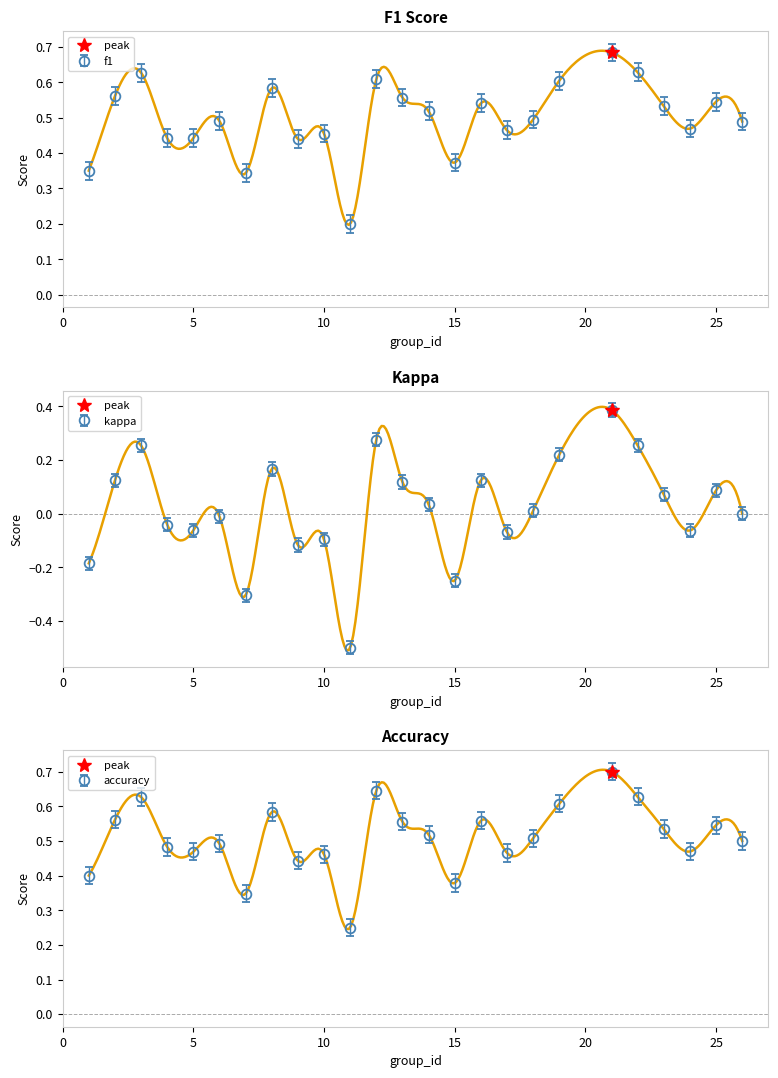

What is the approximate value of accuracy at 10?

0.5